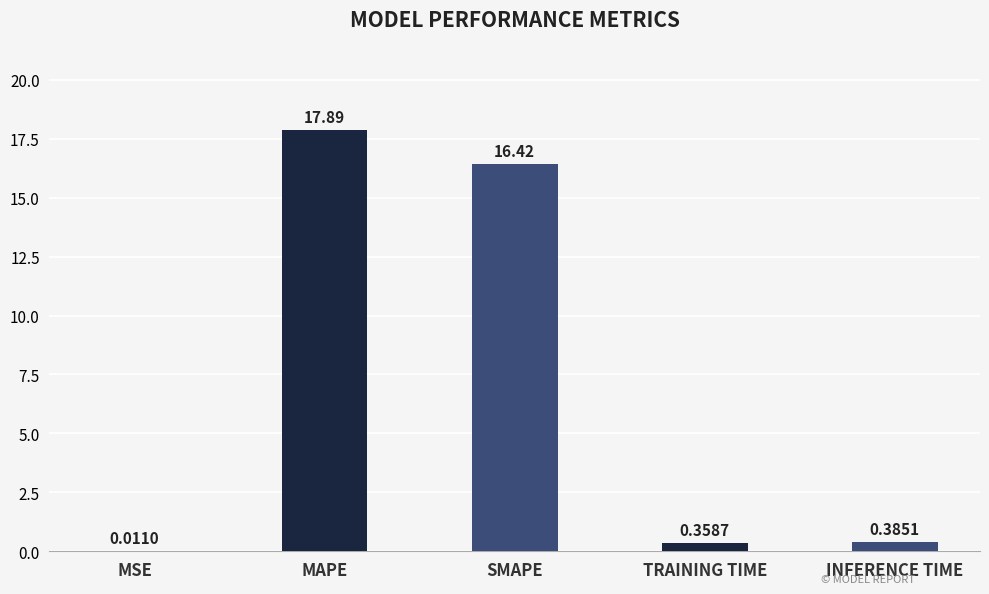

At which category does the chart reach its peak across all series?

MAPE